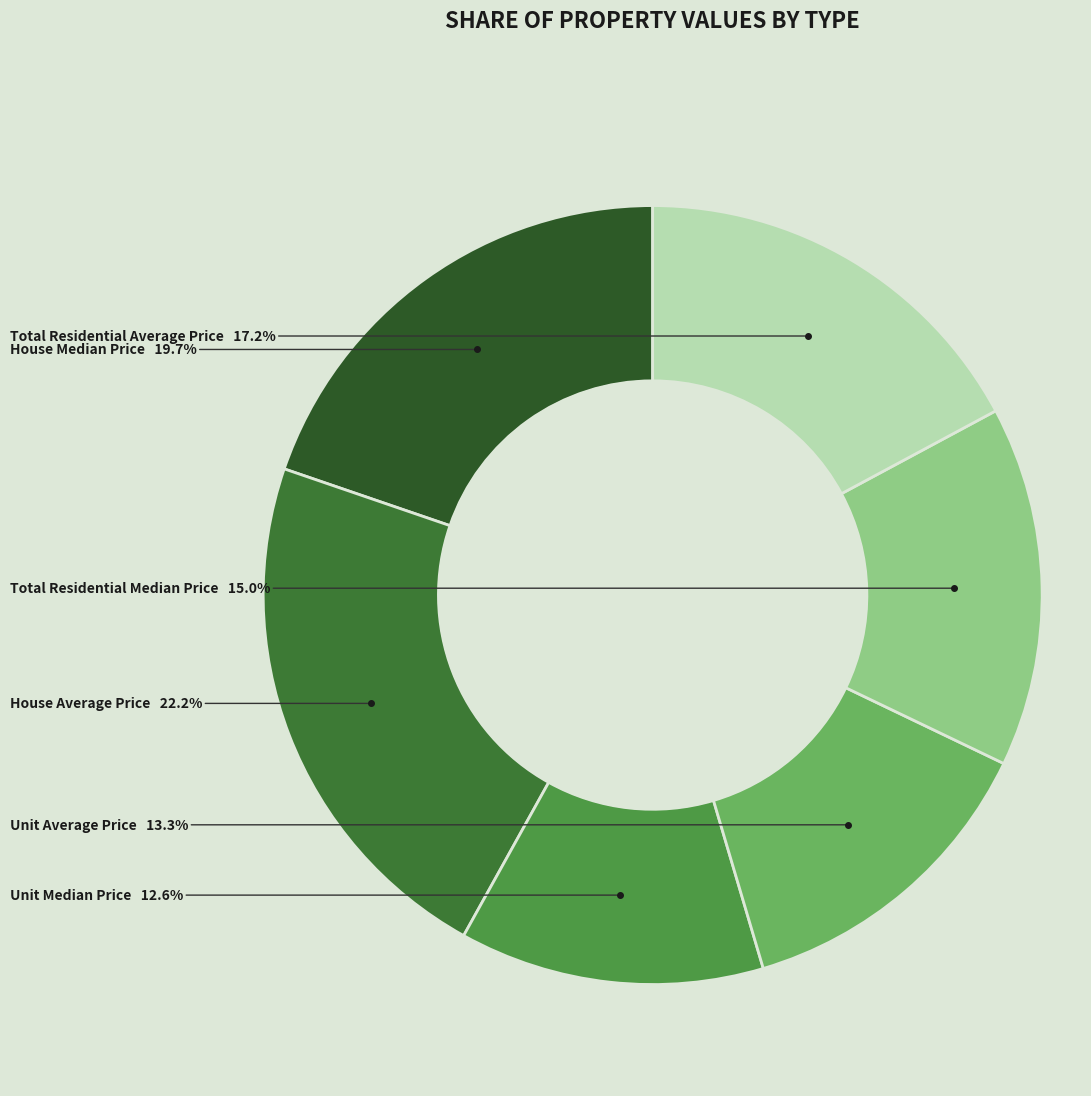

Count the number of slices in the pie.

6